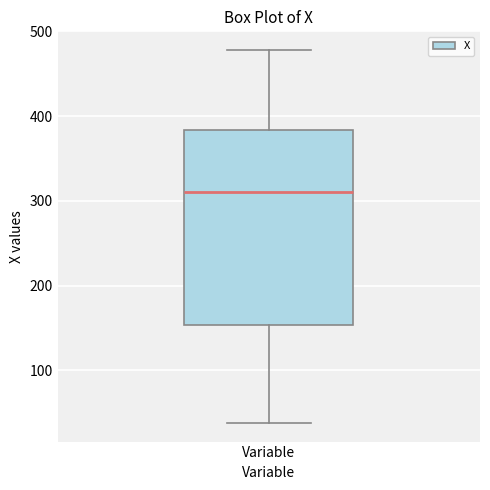

Where does the lower whisker of the box for Variable end on the y-axis? The values are not printed on the chart, so give them approximately, as read against the axis.

40